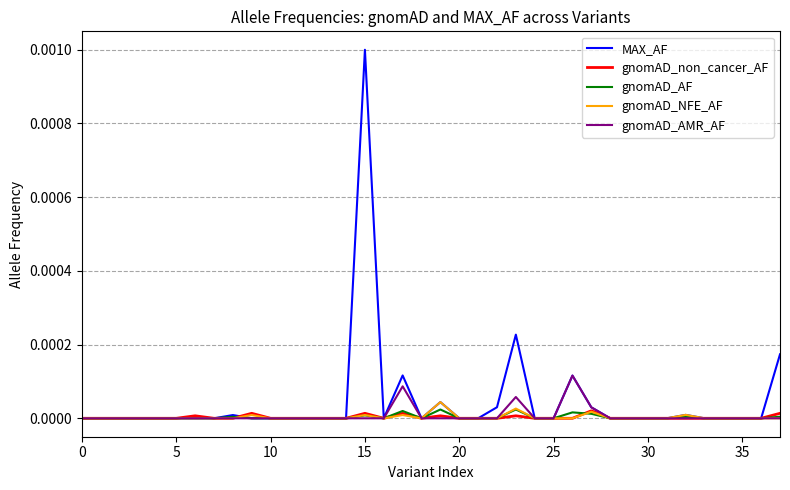

Which series has the widest spread of values?

MAX_AF